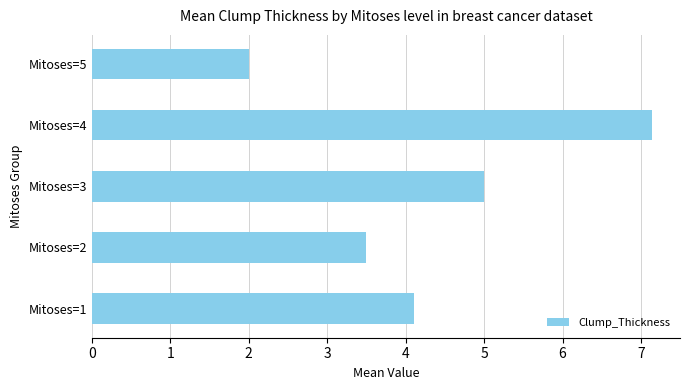

True or false: the data shows 4.7 at Mitoses=2.

False